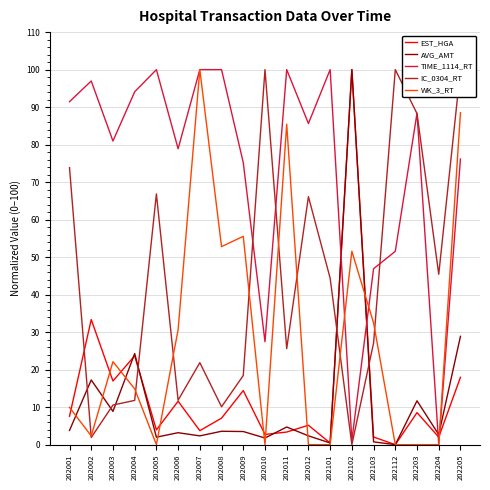

How many lines are shown in the chart?

5